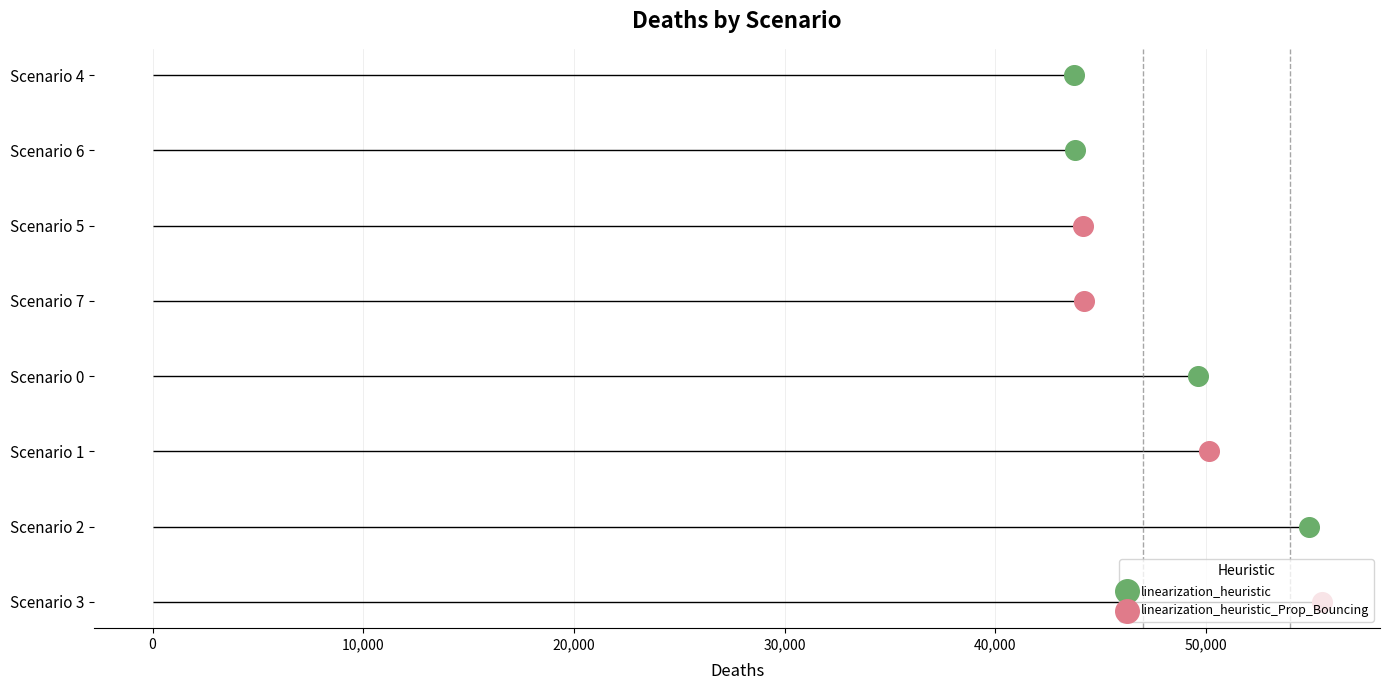

Which series has the widest spread of Y values?

linearization_heuristic